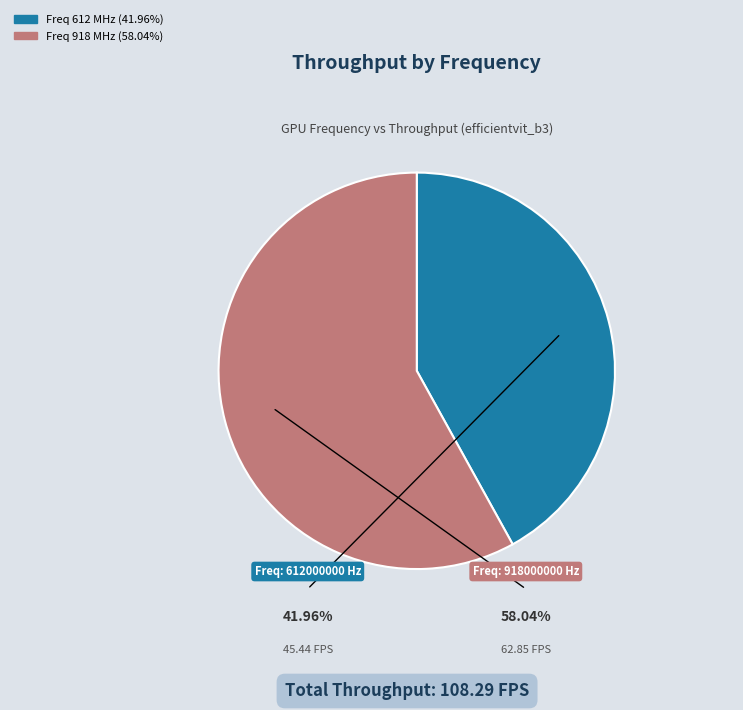

Is there a majority slice in this chart?

Yes